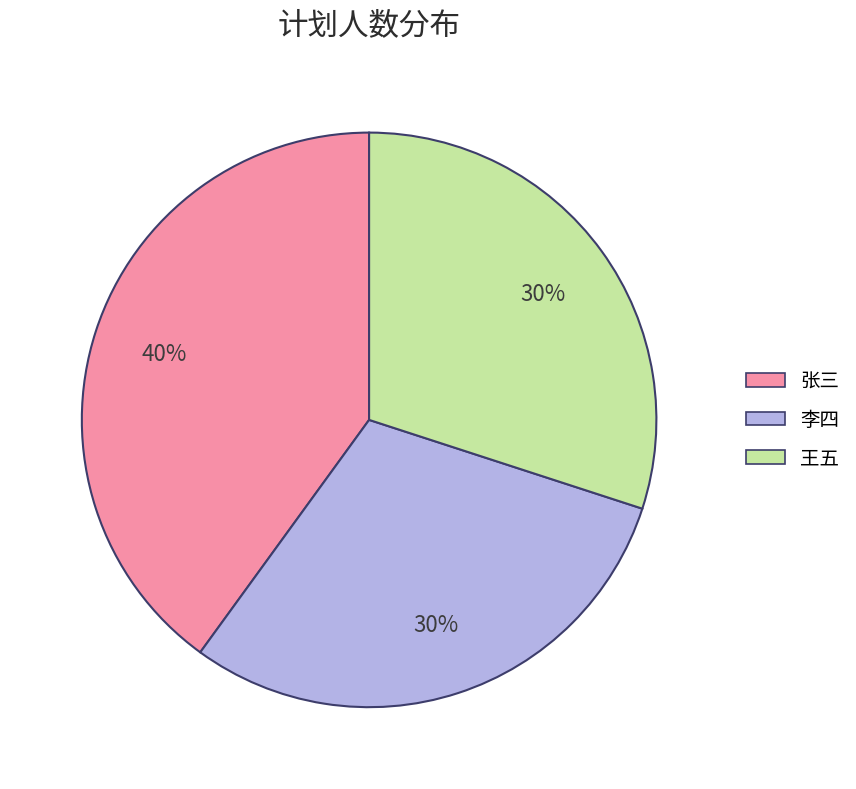

Count the number of slices in the pie.

3